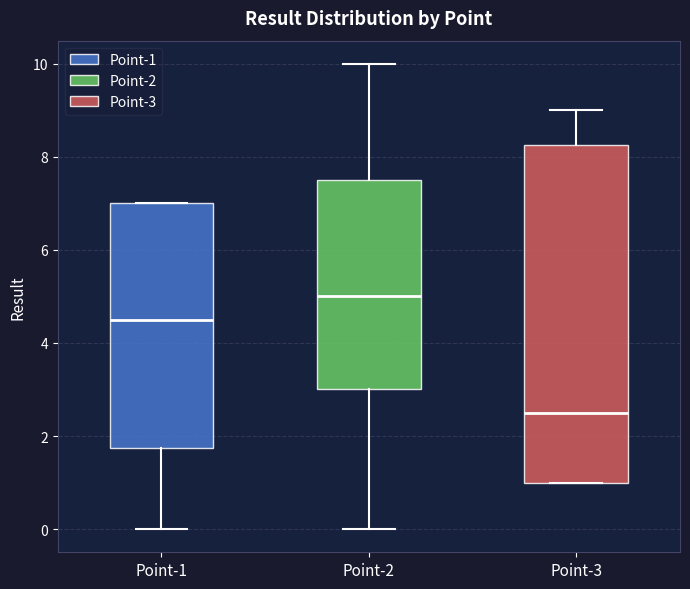

Which box has the lowest median line?

Point-3